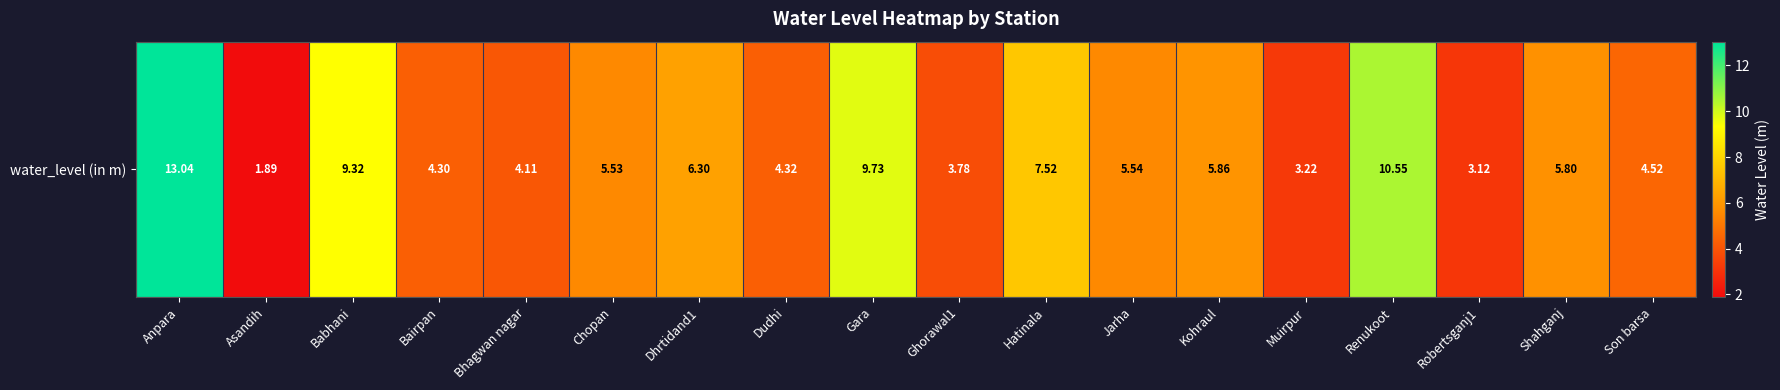

What is the average value?

6.0